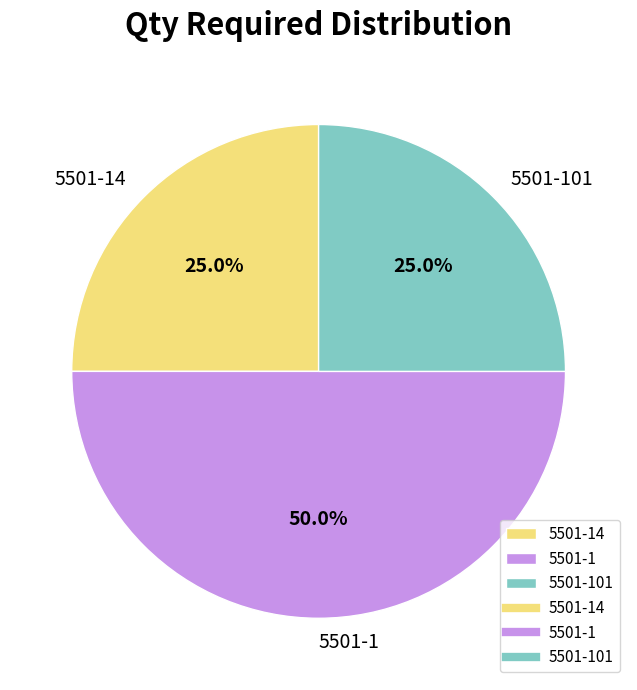

What portion of the pie excludes 5501-101?

75.0%